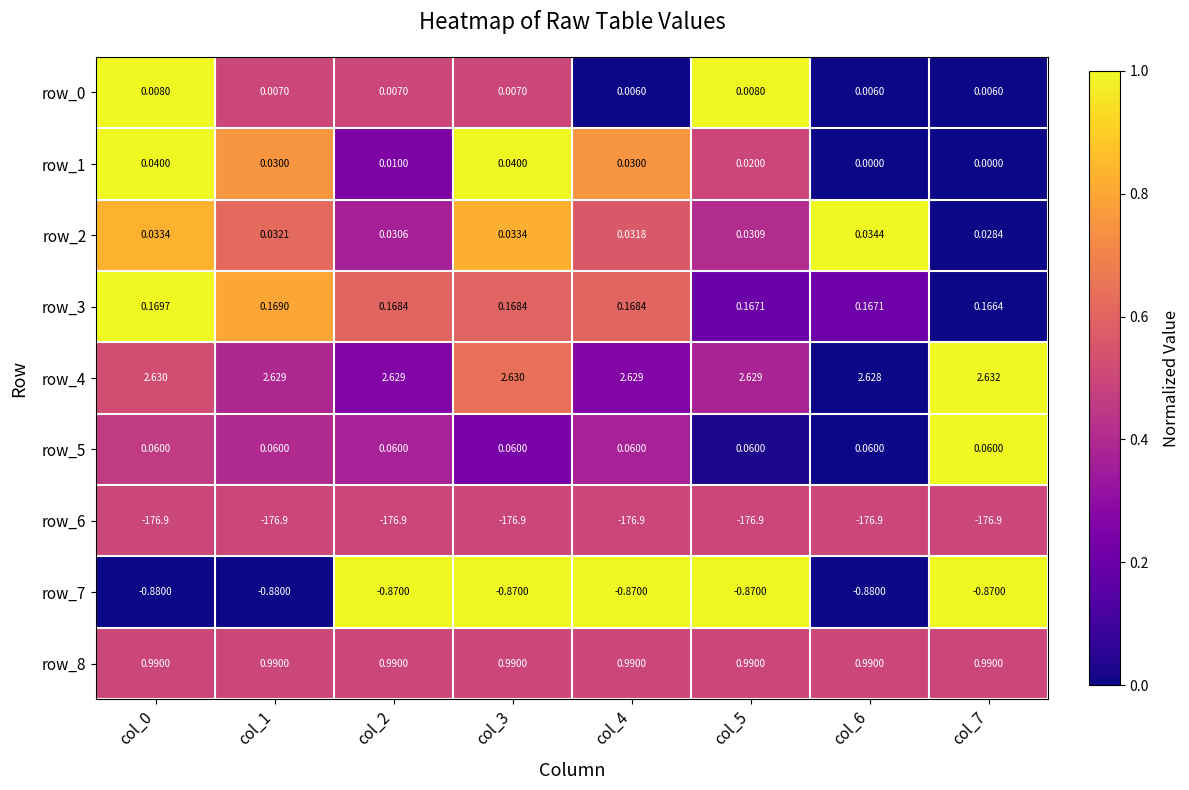

Reading right to left, what are all the values shown in this chart?

row_0: 0.0	0.0	1.0	0.0	0.5	0.5	0.5	1.0
row_1: 0.0	0.0	0.5	0.8	1.0	0.2	0.8	1.0
row_2: 0.0	1.0	0.4	0.6	0.8	0.4	0.6	0.8
row_3: 0.0	0.2	0.2	0.6	0.6	0.6	0.8	1.0
row_4: 1.0	0.0	0.4	0.3	0.6	0.3	0.4	0.5
row_5: 1.0	0.0	0.0	0.4	0.2	0.4	0.4	0.5
row_6: 0.5	0.5	0.5	0.5	0.5	0.5	0.5	0.5
row_7: 1.0	0.0	1.0	1.0	1.0	1.0	0.0	0.0
row_8: 0.5	0.5	0.5	0.5	0.5	0.5	0.5	0.5